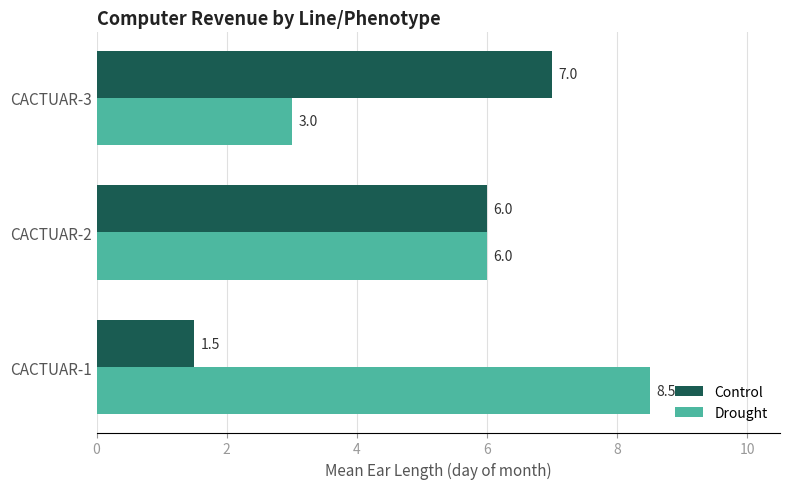

At CACTUAR-1, list the series in order from smallest to largest.

Control, Drought